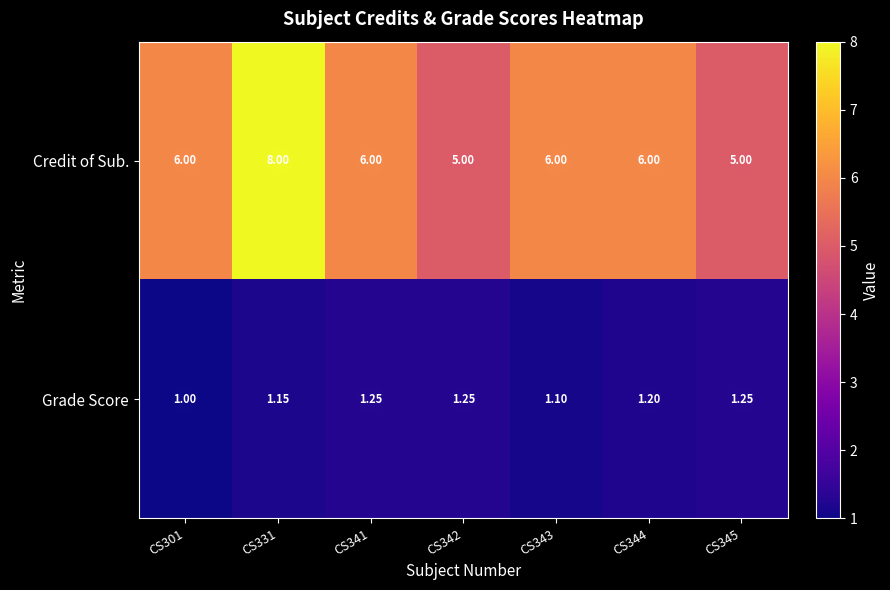

Is the value of Credit of Sub. at CS345 greater than the value of Grade Score at CS331?

Yes